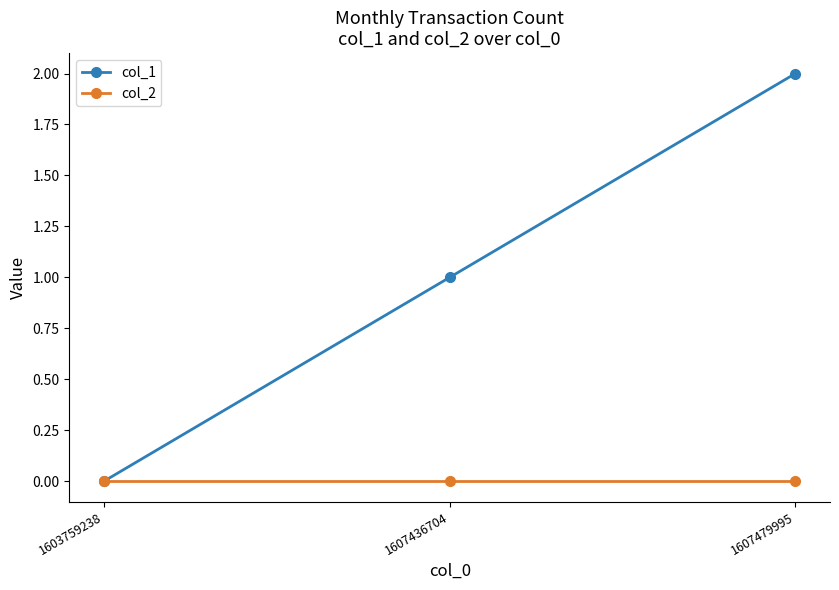

Reading left to right, list all the values displayed in this chart.

col_1: 0	1	2
col_2: 0	0	0